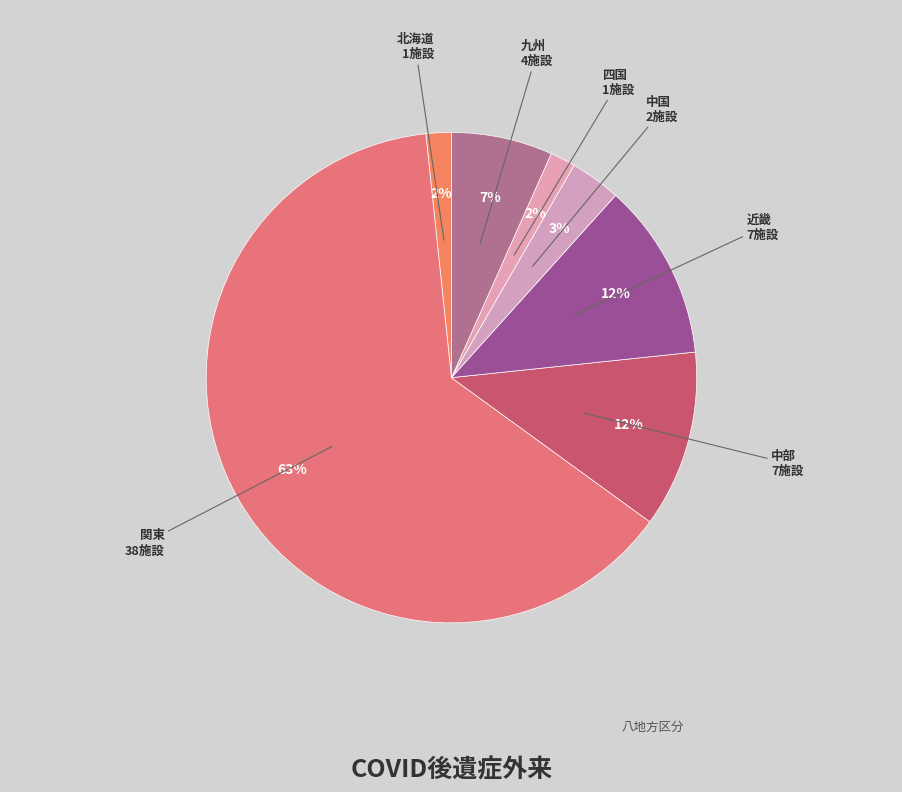

Which has a higher value, 四国 or 中国?

中国